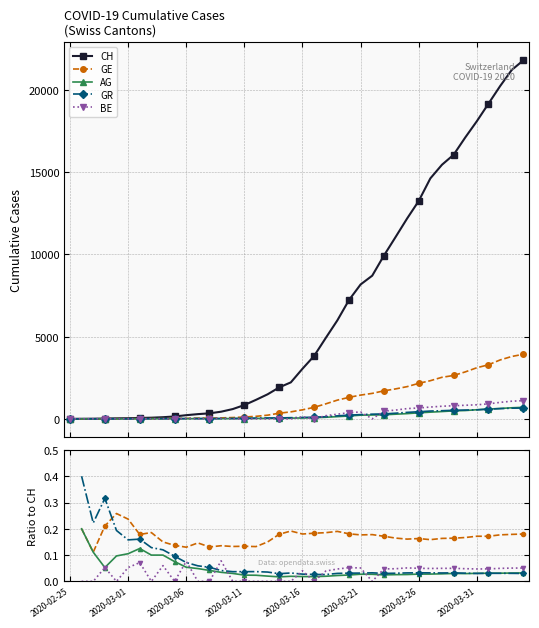

Is it true that GE equals 0.3 at 8?

False